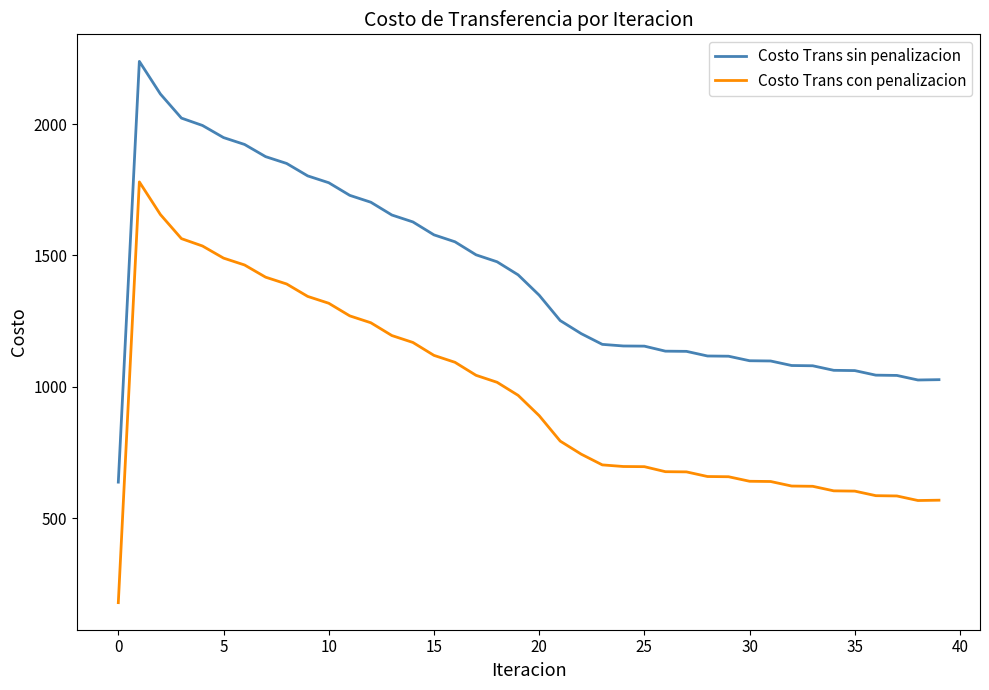

Which series has the largest total across all categories?

Costo Trans sin penalizacion